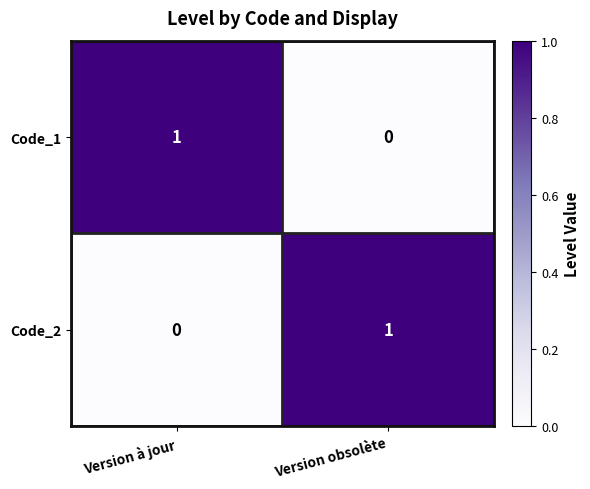

Reading right to left, transcribe all the data shown in this chart.

Code_1: Version obsolète=0	Version à jour=1
Code_2: Version obsolète=1	Version à jour=0